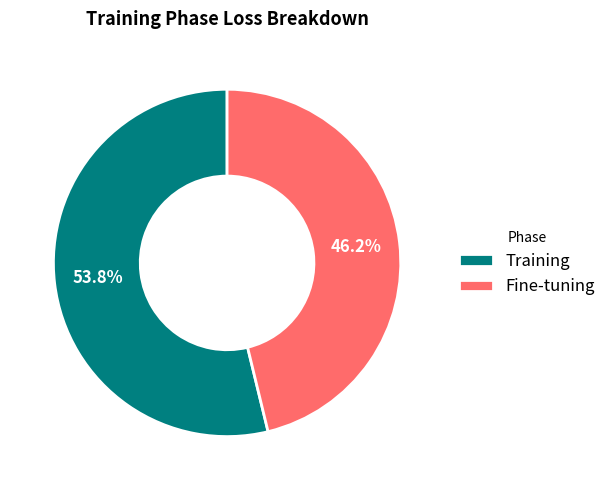

Does Fine-tuning account for over 50% of the chart?

No